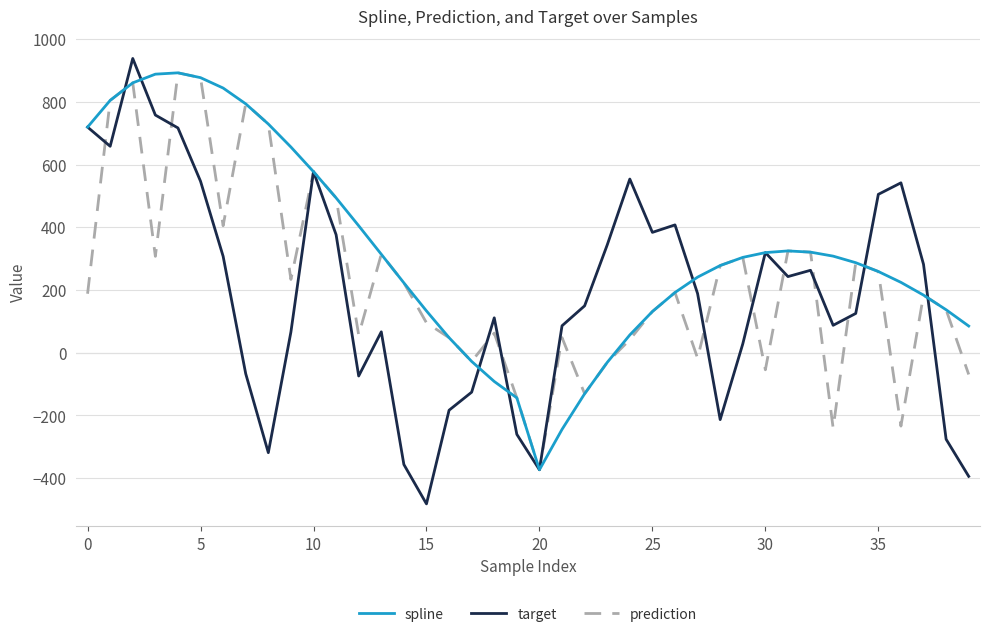

What is the smallest value displayed?

-482.2